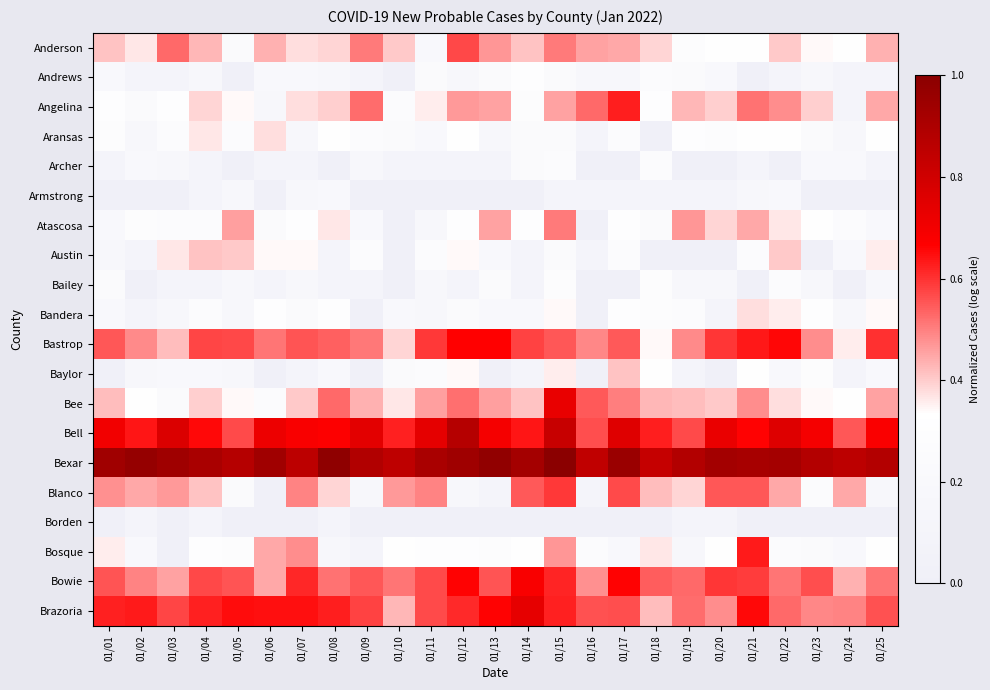

How many series are shown in this chart?

20